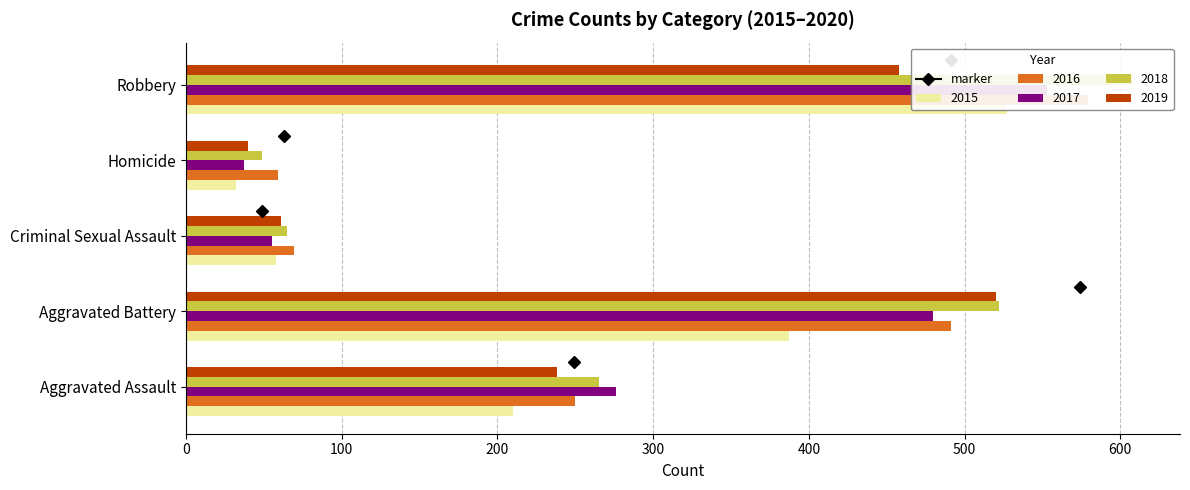

What is the average value of the 2015 series?

243